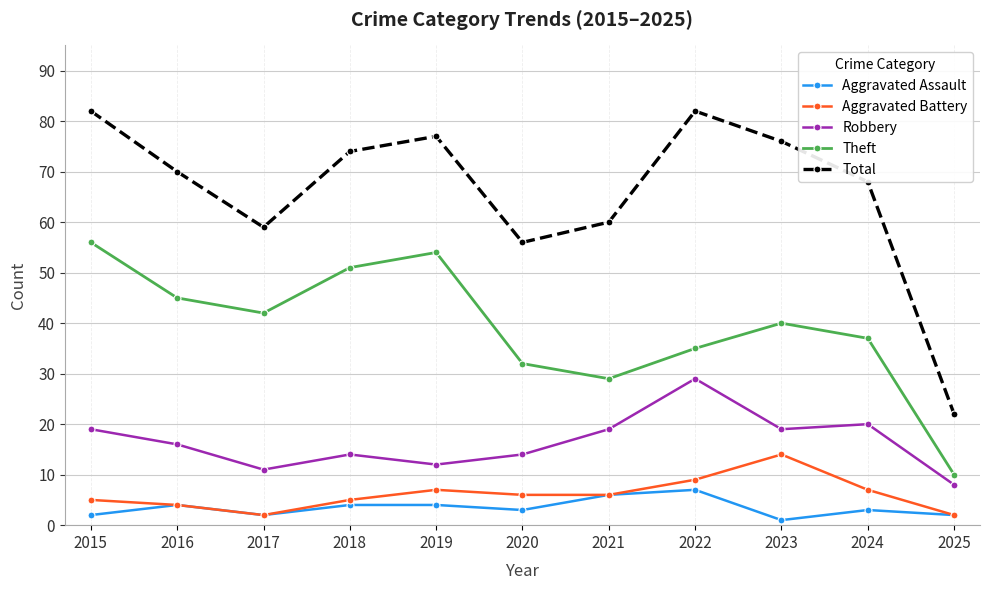

What is the average value of the Theft series?

39